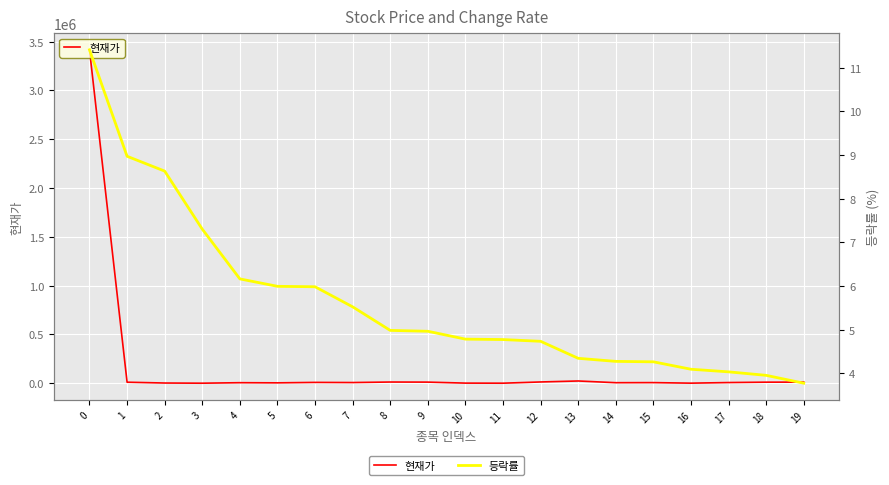

True or false: 등락률 and 현재가 intersect in this chart.

False